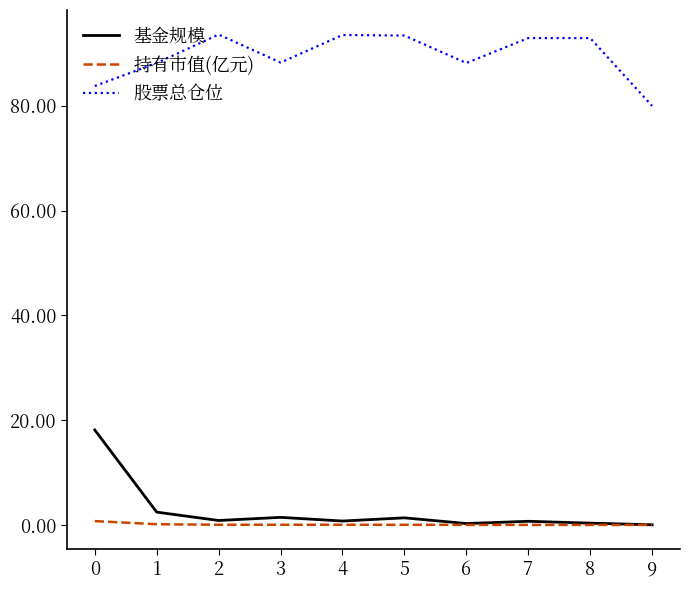

True or false: 持有市值(亿元) and 股票总仓位 intersect in this chart.

False